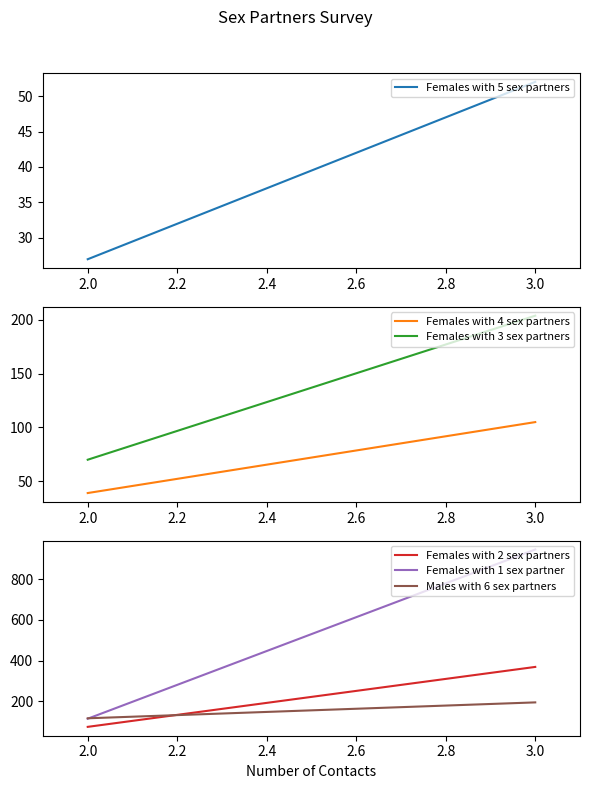

What is the average value of the Females with 2 sex partners series?

222